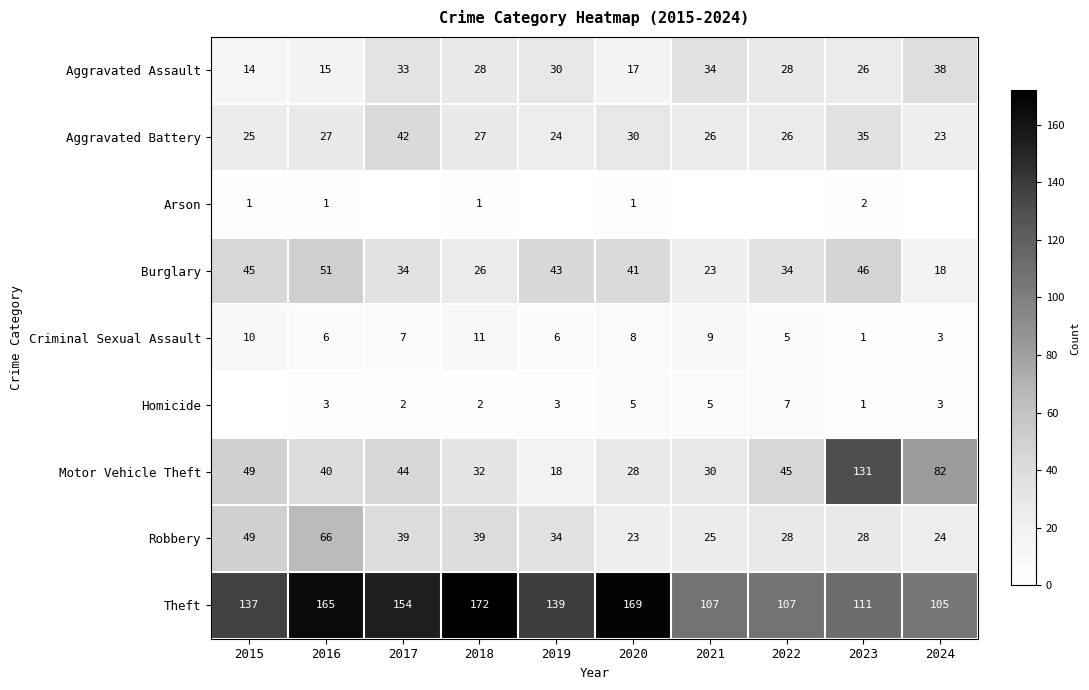

What is the difference between the second highest and minimum values in the Aggravated Assault series?

20